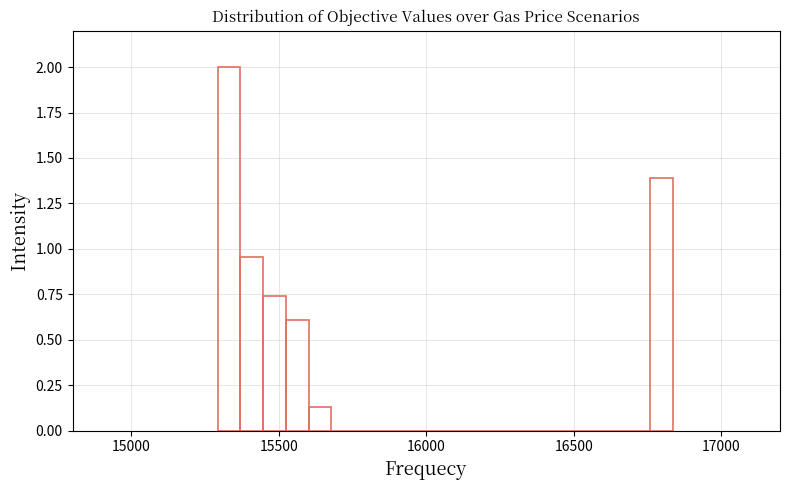

Around what value on the x-axis is the tallest bar? Give the approximate position of its centre, as read against the axis.

15350